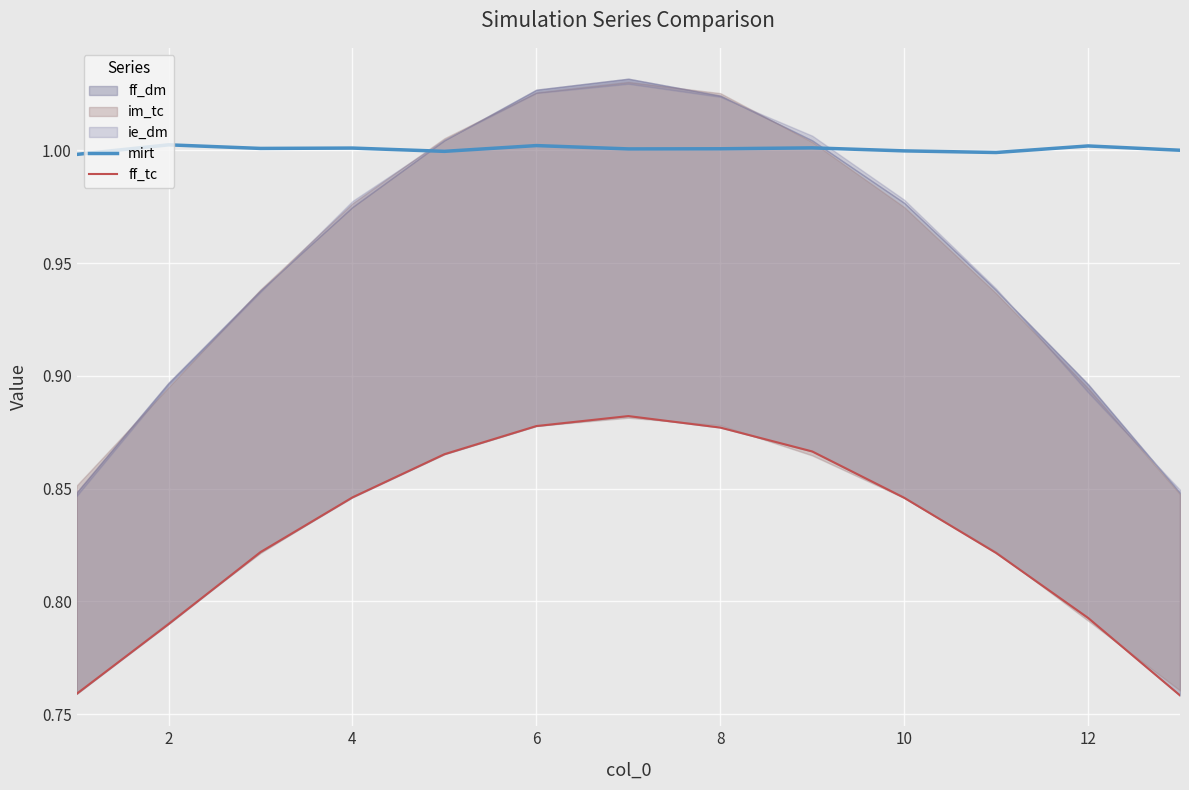

Is it true that mirt equals 1.5 at 12?

False